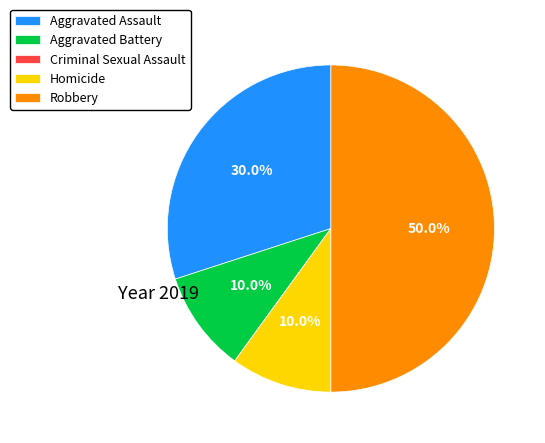

Which slice is the largest?

Robbery